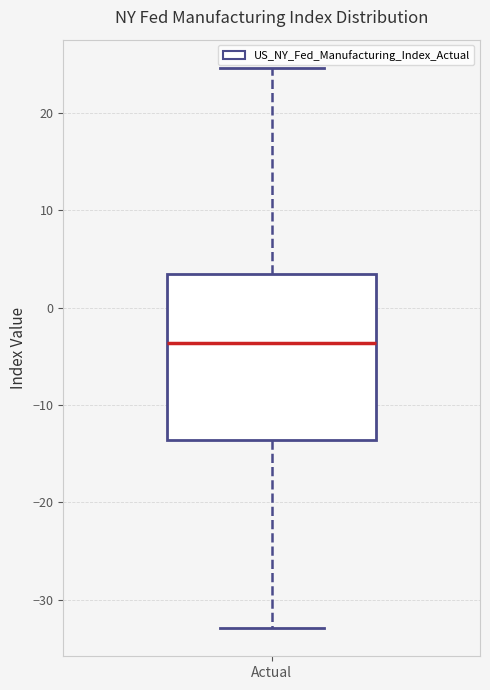

Where is the upper edge of the box for Actual on the y-axis? The values are not printed on the chart, so give them approximately, as read against the axis.

3